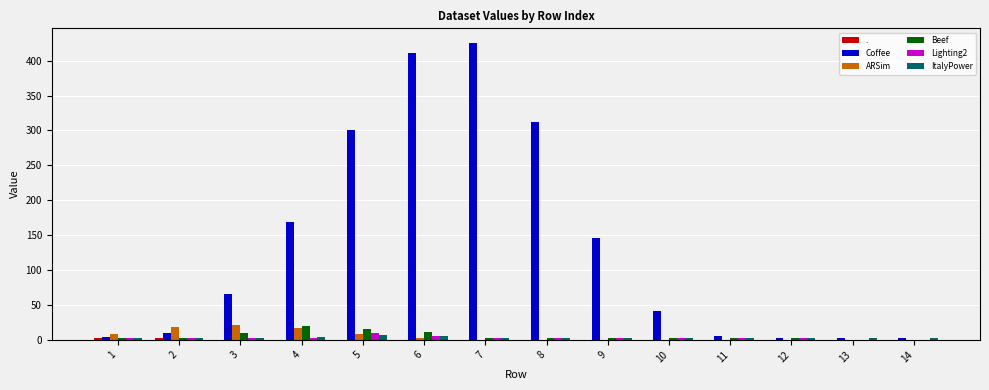

Which series changed the most between 7 and 10?

Coffee